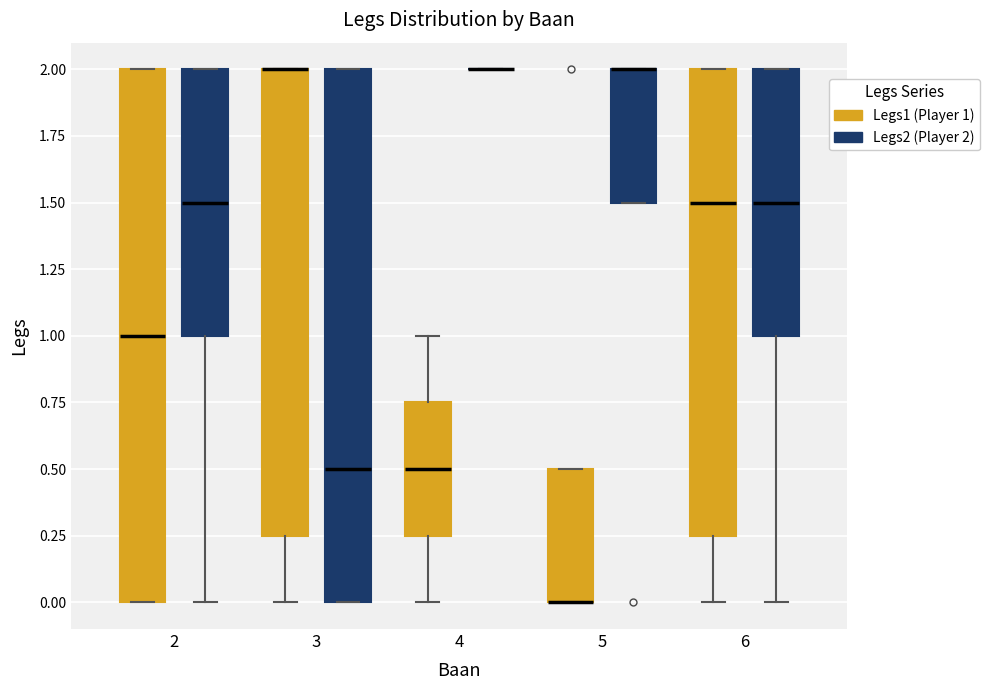

Reading left to right, read every box against the y-axis: the position of its median line, the range the box covers, and the ends of its whiskers. The values are not printed on the chart, so give them approximately, as read against the axis.

2 (Legs1 (Player 1)): median 1.00, box 0.00 to 2.00, whiskers 0.00 to 2.00
2 (Legs2 (Player 2)): median 1.50, box 1.00 to 2.00, whiskers 0.00 to 2.00
3 (Legs1 (Player 1)): median 2.00 (drawn on the box's upper edge), box 0.25 to 2.00, whiskers 0.00 to 2.00
3 (Legs2 (Player 2)): median 0.50, box 0.00 to 2.00, whiskers 0.00 to 2.00
4 (Legs1 (Player 1)): median 0.50, box 0.25 to 0.75, whiskers 0.00 to 1.00
4 (Legs2 (Player 2)): box collapsed to a line at 2.00, whiskers 2.00 to 2.00
5 (Legs1 (Player 1)): median 0.00 (drawn on the box's lower edge), box 0.00 to 0.50, whiskers 0.00 to 0.50
5 (Legs2 (Player 2)): median 2.00 (drawn on the box's upper edge), box 1.50 to 2.00, whiskers 1.50 to 2.00
6 (Legs1 (Player 1)): median 1.50, box 0.25 to 2.00, whiskers 0.00 to 2.00
6 (Legs2 (Player 2)): median 1.50, box 1.00 to 2.00, whiskers 0.00 to 2.00